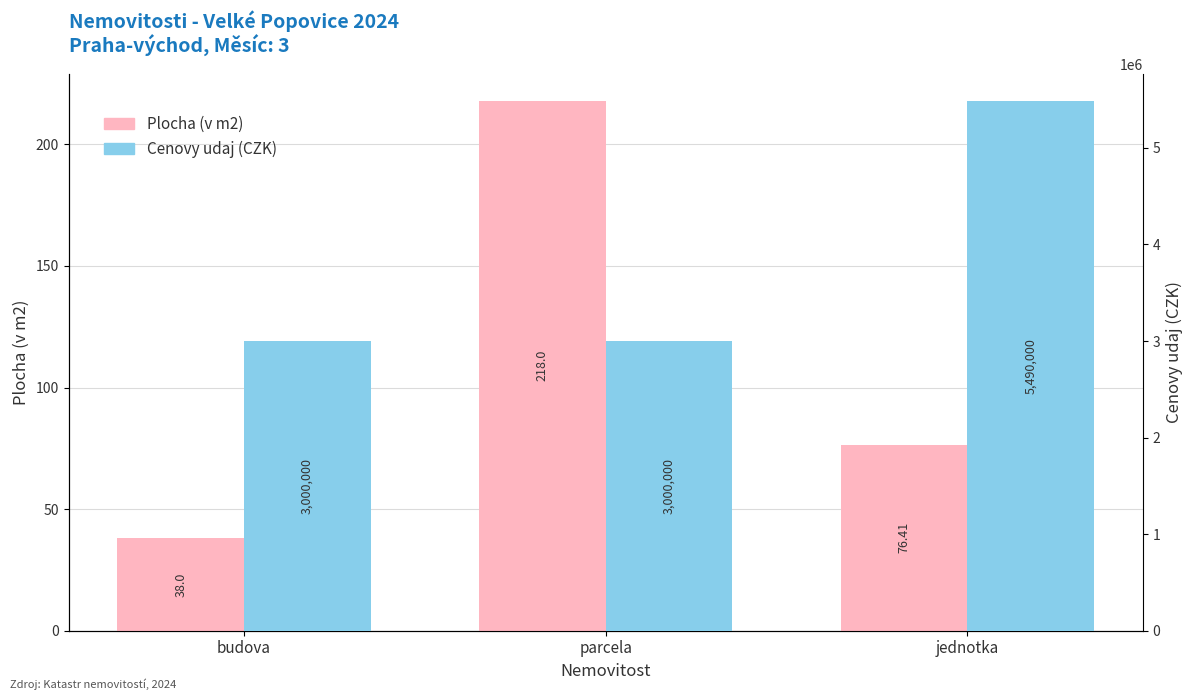

What is the value of the Plocha (v m2) bar at the 3rd from the left?

76.4